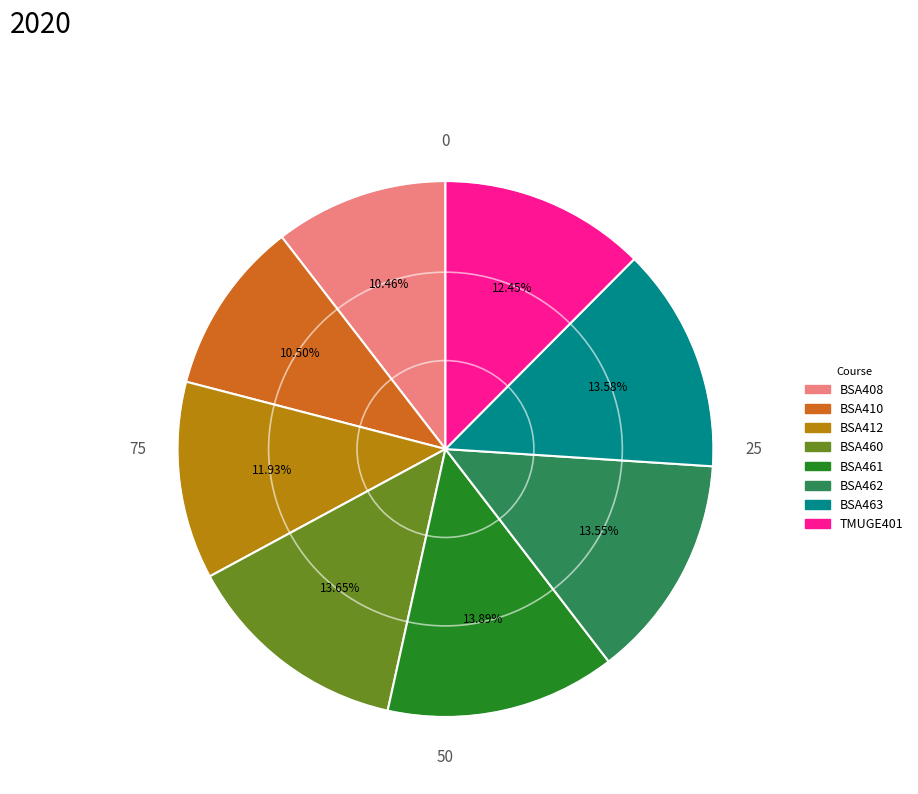

Combined, do BSA461 and BSA408 account for over 50%?

No